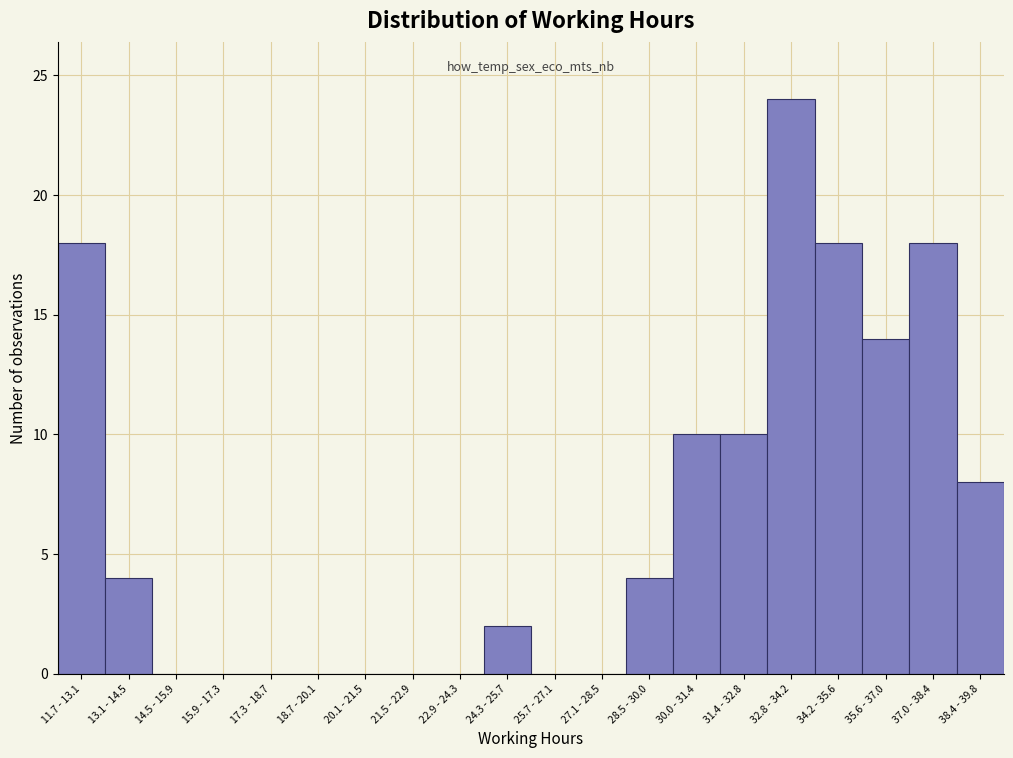

Reading left to right, what are all the values shown in this chart?

11.7 - 13.1=18	13.1 - 14.5=4	14.5 - 15.9=0	15.9 - 17.3=0	17.3 - 18.7=0	18.7 - 20.1=0	20.1 - 21.5=0	21.5 - 22.9=0	22.9 - 24.3=0	24.3 - 25.7=2	25.7 - 27.1=0	27.1 - 28.5=0	28.5 - 30.0=4	30.0 - 31.4=10	31.4 - 32.8=10	32.8 - 34.2=24	34.2 - 35.6=18	35.6 - 37.0=14	37.0 - 38.4=18	38.4 - 39.8=8